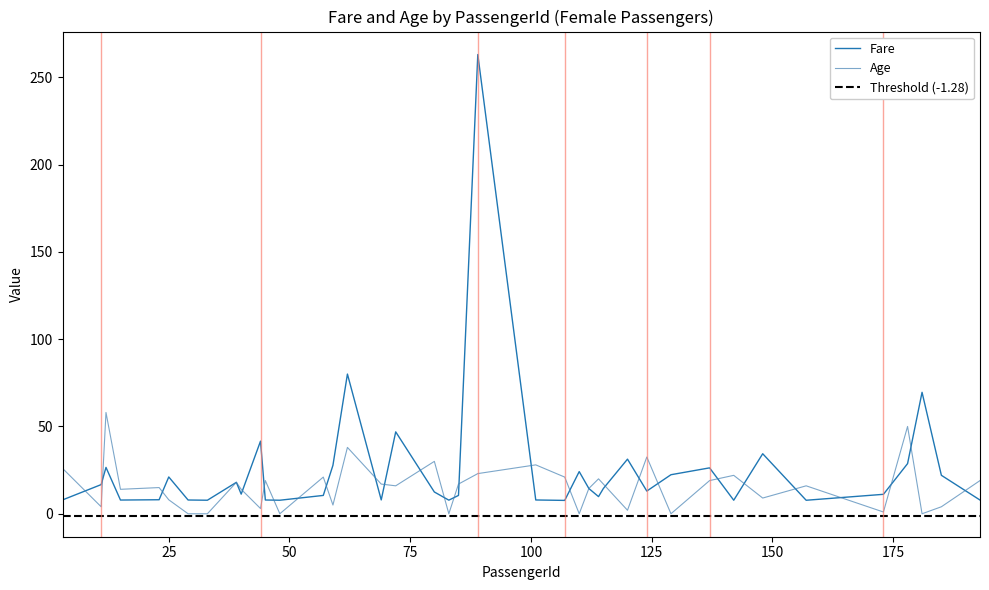

What is the sum of the Fare values at 101 and 62?

87.9